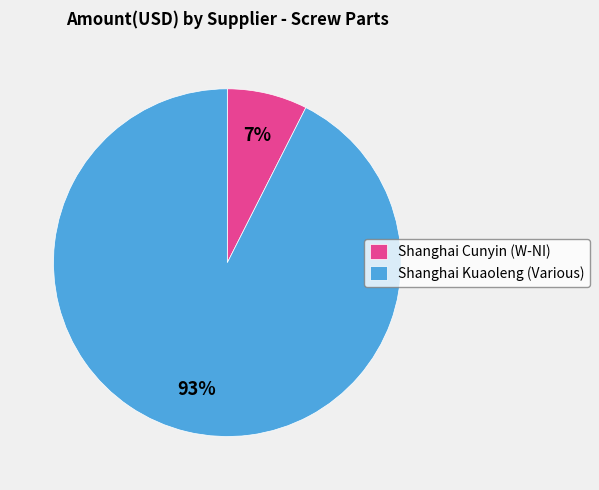

What is the majority slice?

Shanghai Kuaoleng (Various)